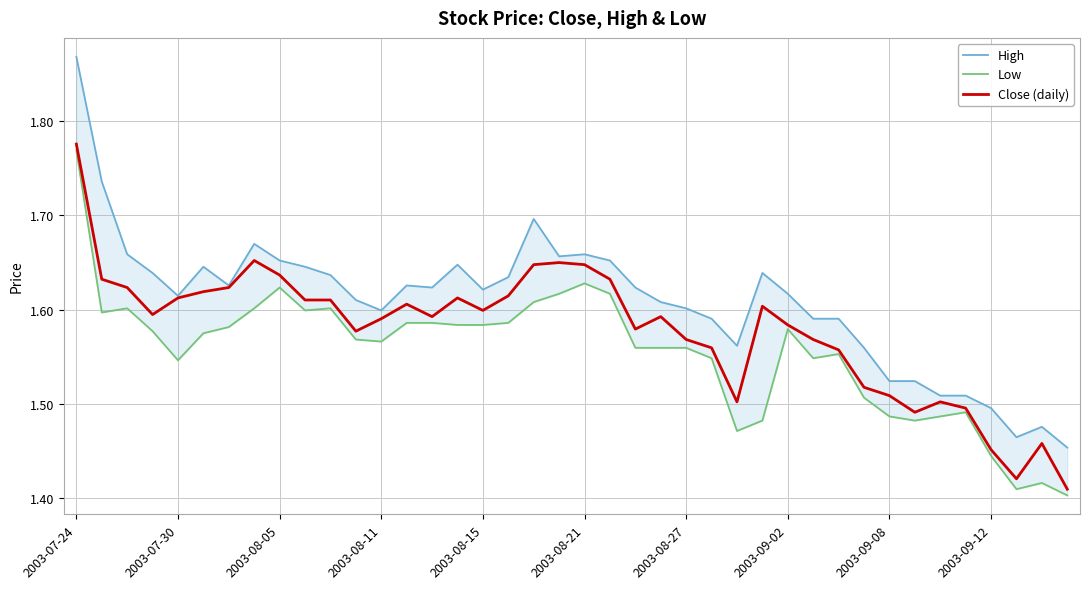

What is the difference between the highest and lowest values at 22?

0.1